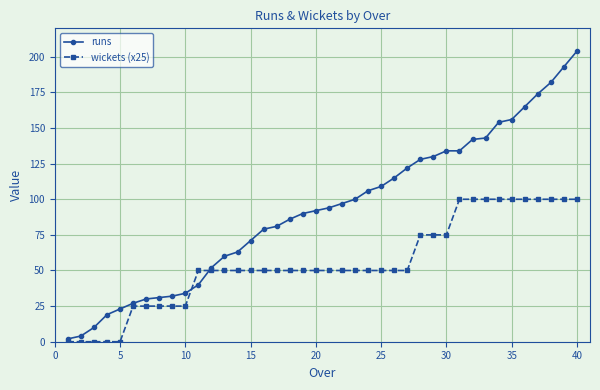

Which series has the widest spread of values?

runs